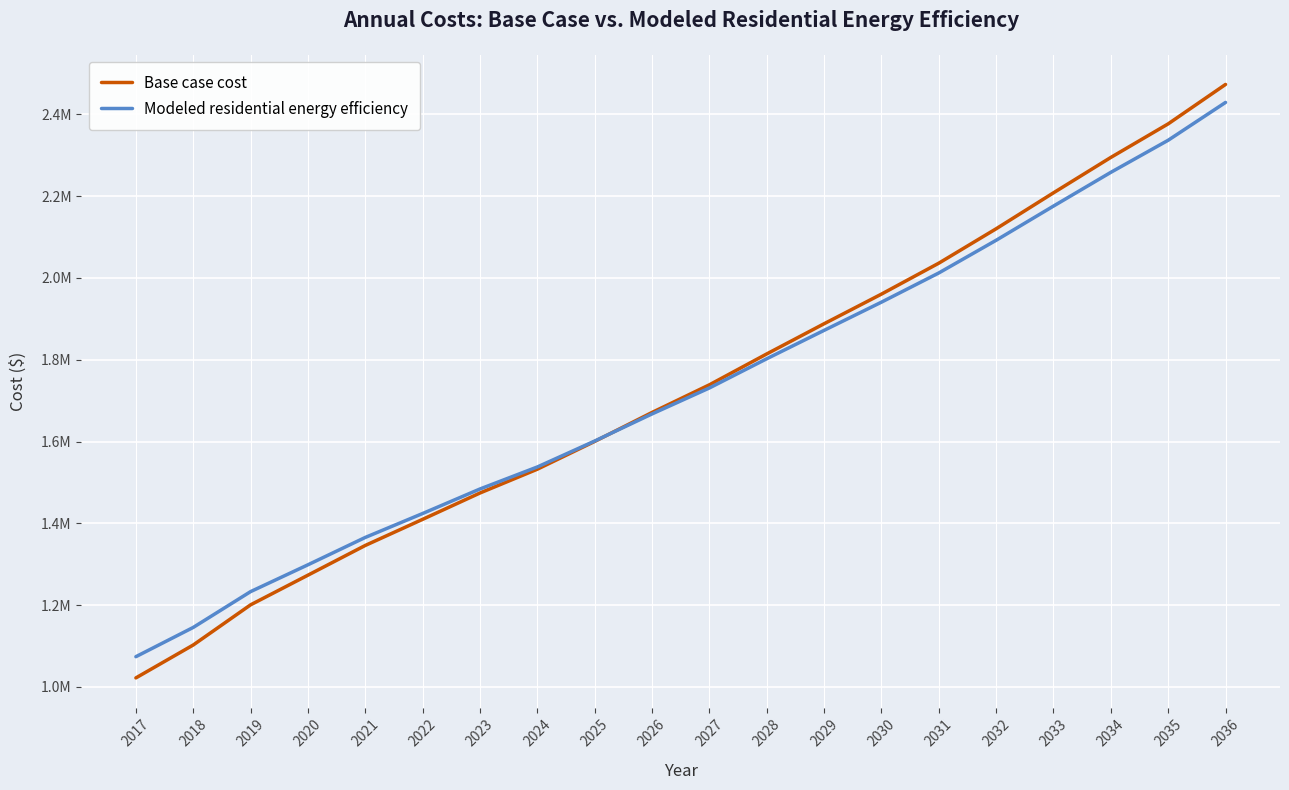

What are all the series names shown in the legend?

Base case cost, Modeled residential energy efficiency